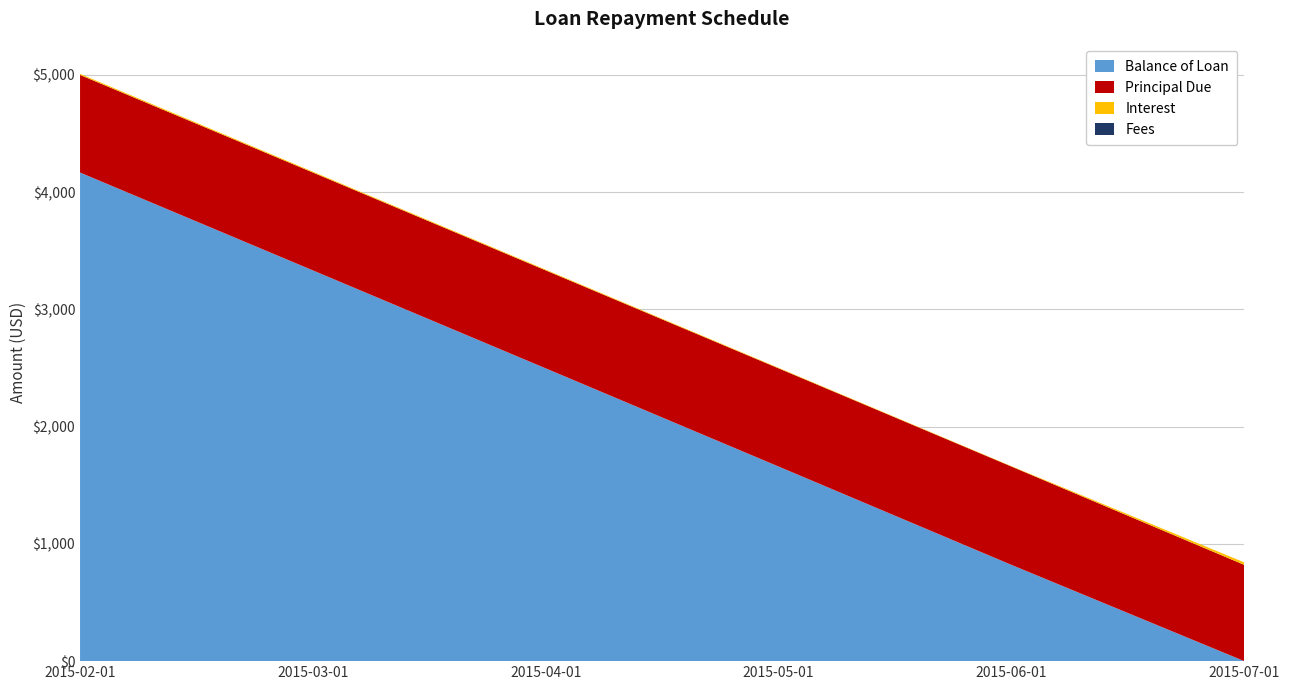

Reading left to right, extract all data points from this chart.

Balance of Loan: 4167.6	3332.8	2497.2	1659.9	821.1	0.0
Principal Due: 832.4	834.8	835.6	837.4	838.8	821.1
Interest: 9.6	7.2	6.4	4.6	3.2	20.9
Fees: 0.0	0.0	0.0	0.0	0.0	0.0